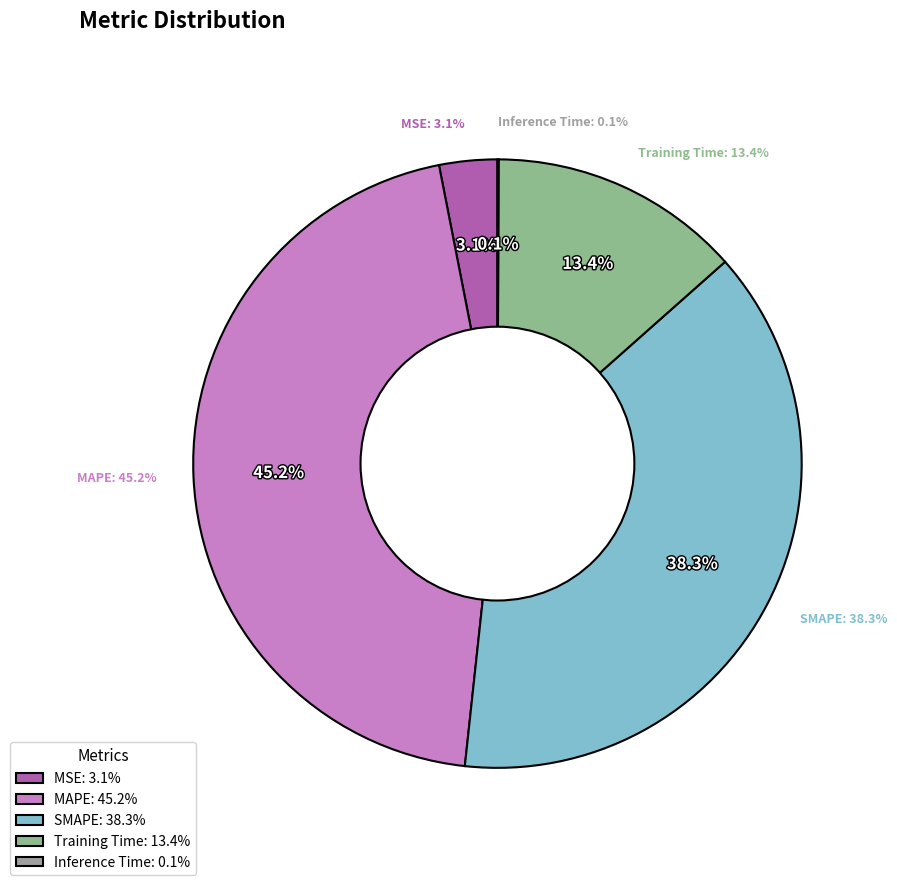

To the nearest percent, what is the average slice percentage?

20%